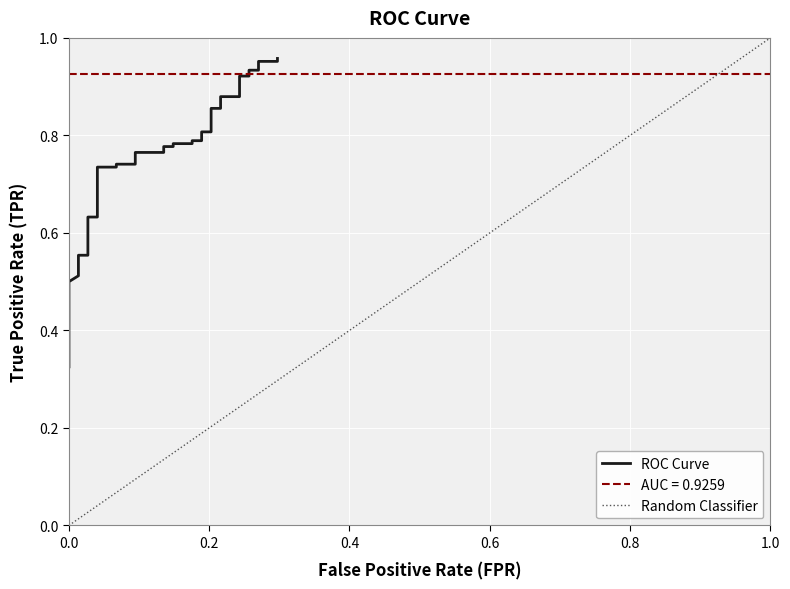

What is the smallest value displayed?

0.3